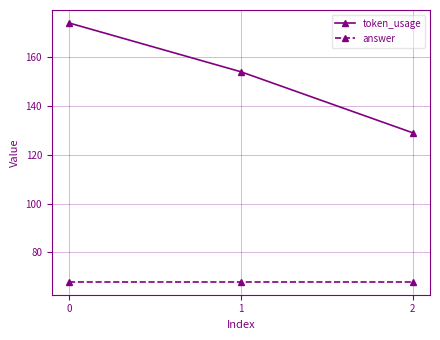

The answer series shows 68 at 0. True or false?

True